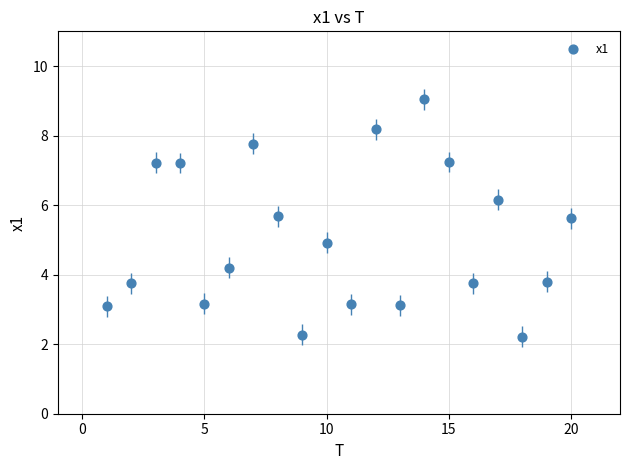

What is the range of X values (max minus min)?

19.0